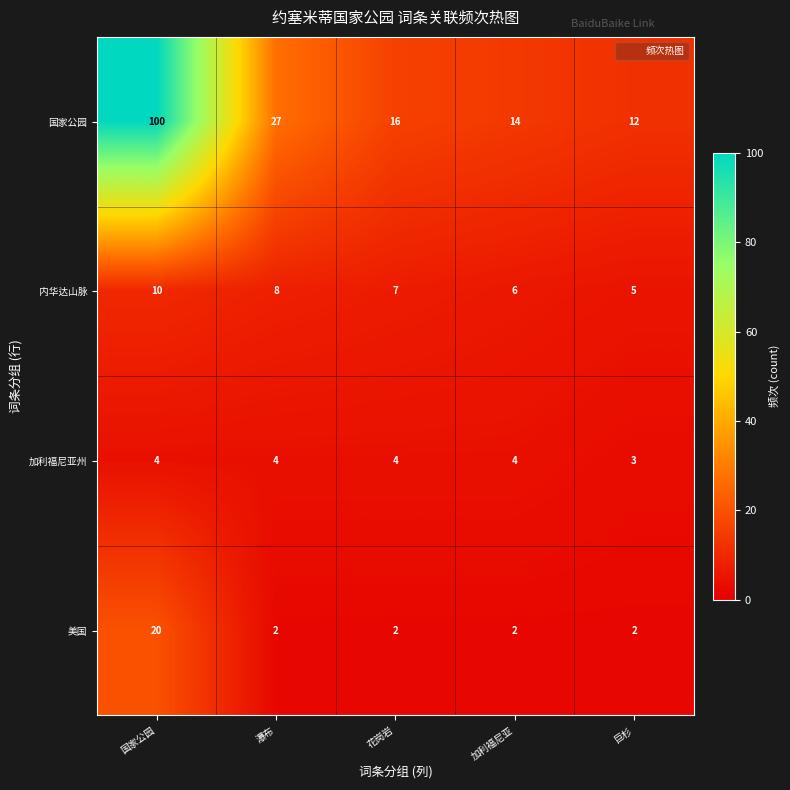

Which series has the largest range (max minus min)?

国家公园